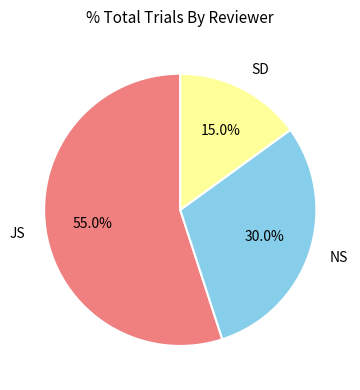

True or false: SD accounts for 15% of the total.

True